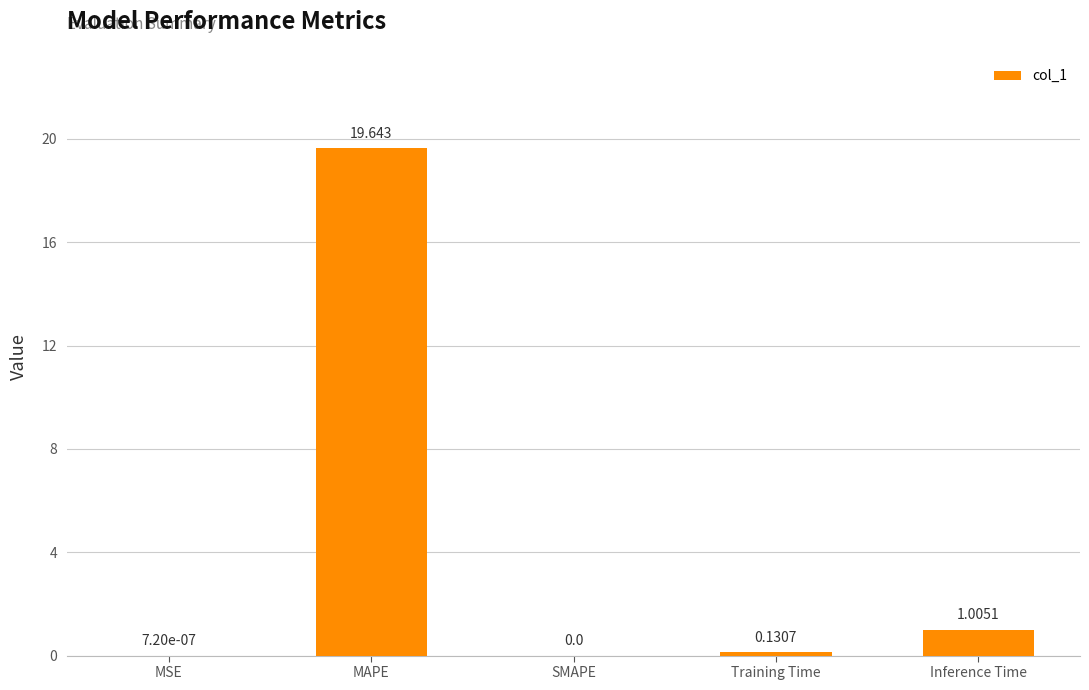

Which has a higher value, MSE or Training Time?

Training Time